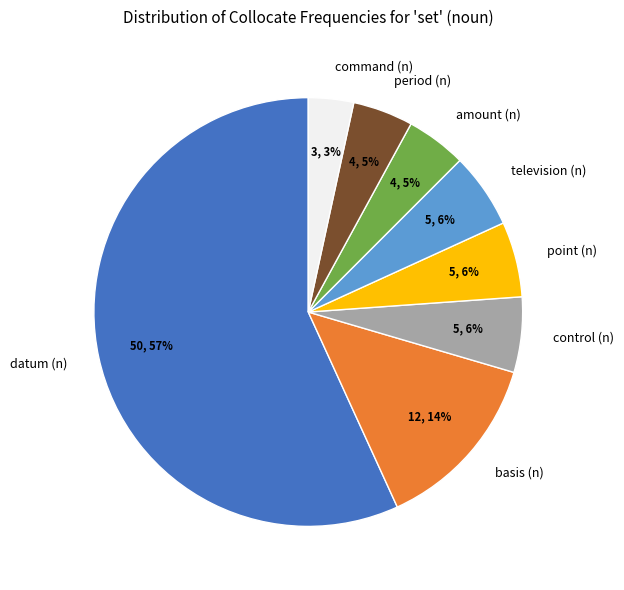

The period (n) slice represents 15% of the pie. True or false?

False